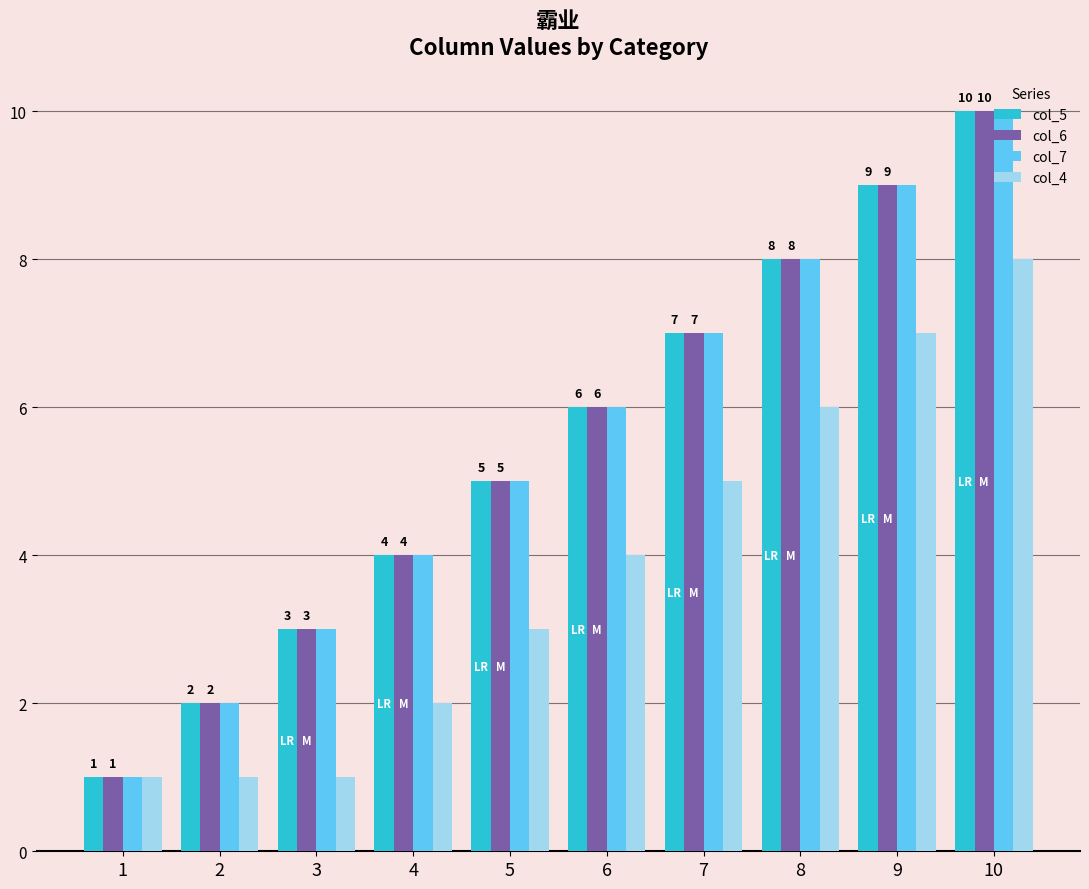

What is the total value across all series at 10?

38